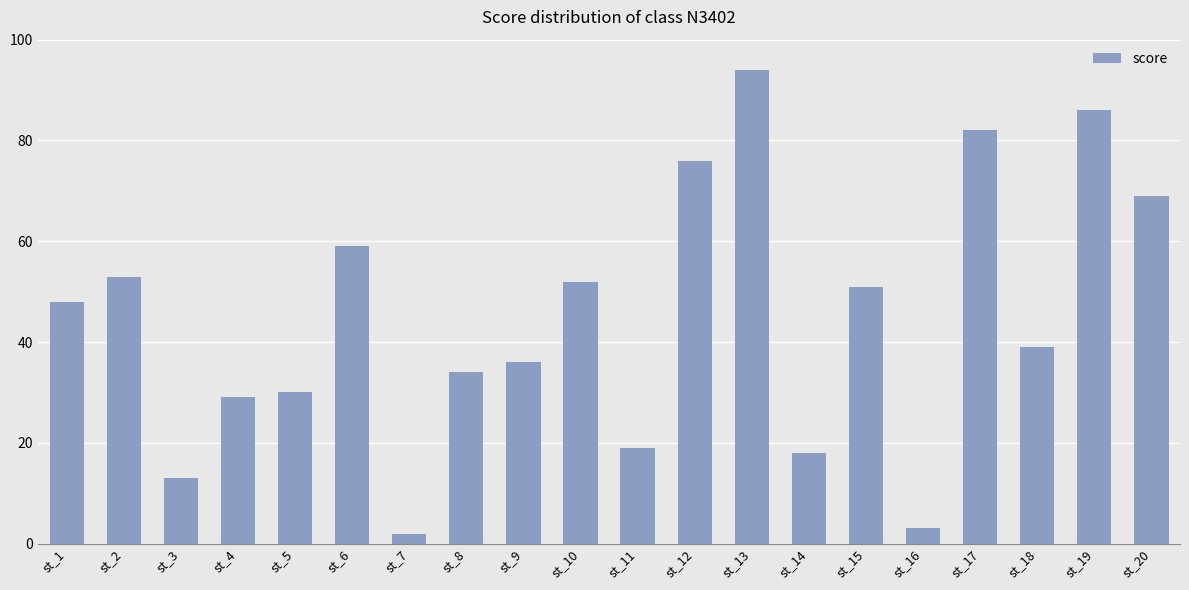

Which category has the highest value across all series?

st_13